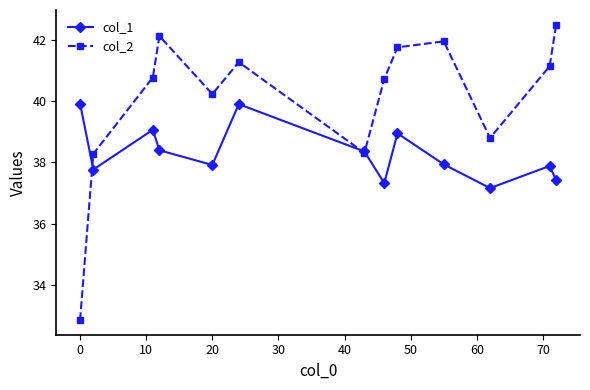

What is the minimum value shown in the chart?

32.9